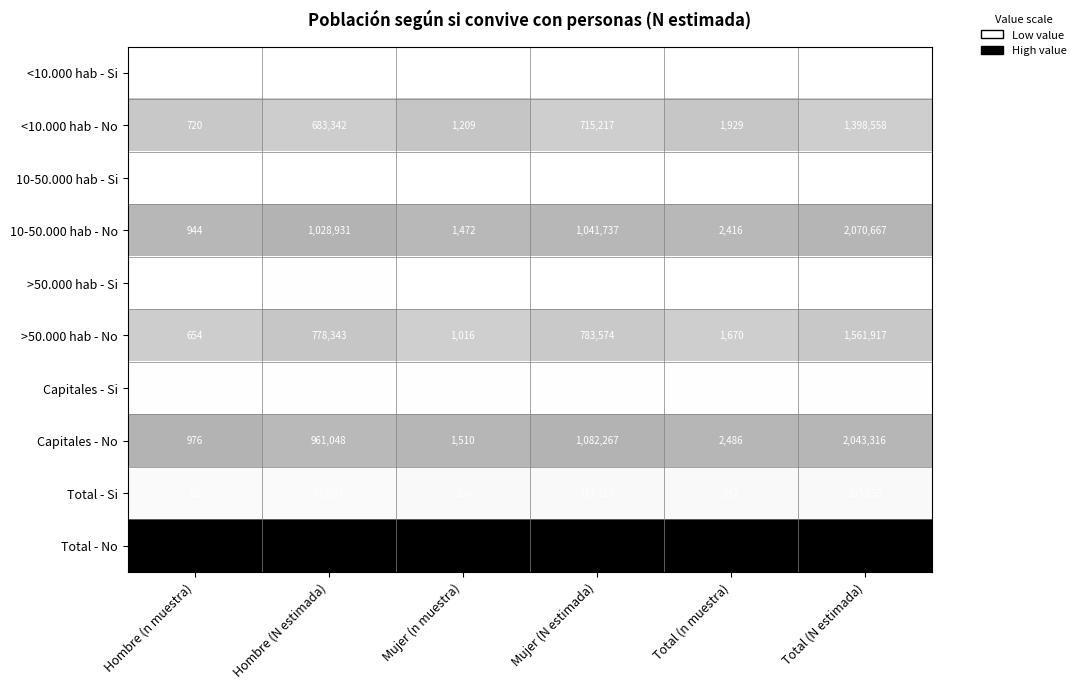

What is the difference between the >50.000 hab - No values at Total (N estimada) and Hombre (n muestra)?

1561263